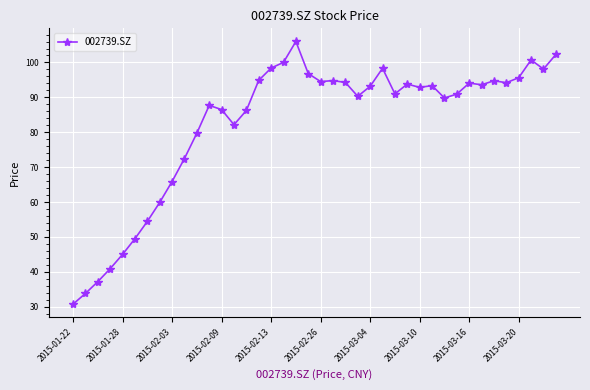

Count the number of data series in this chart.

1